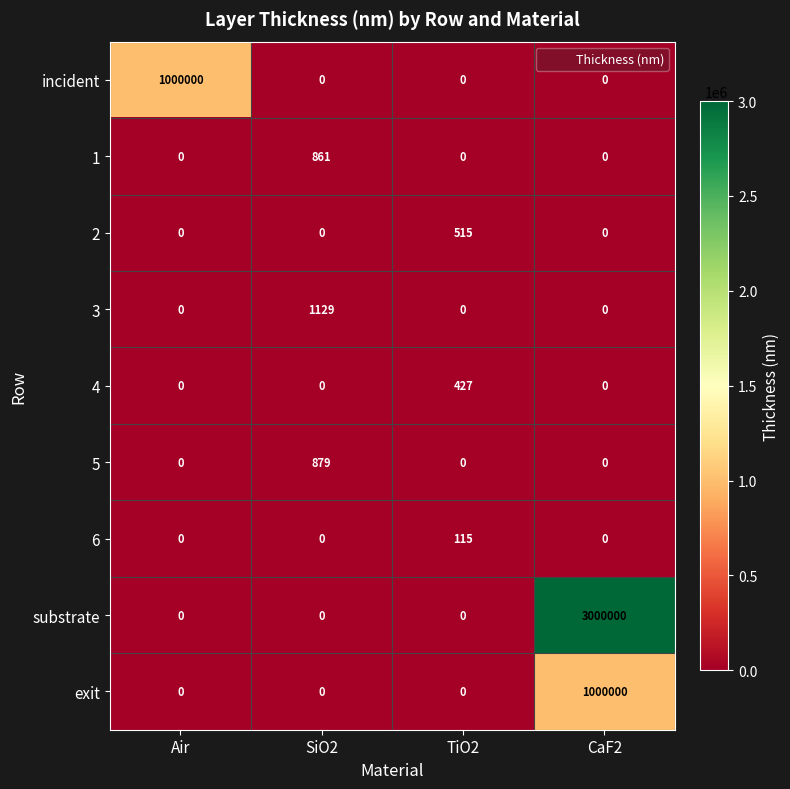

What is the sum of all 4 values?

427